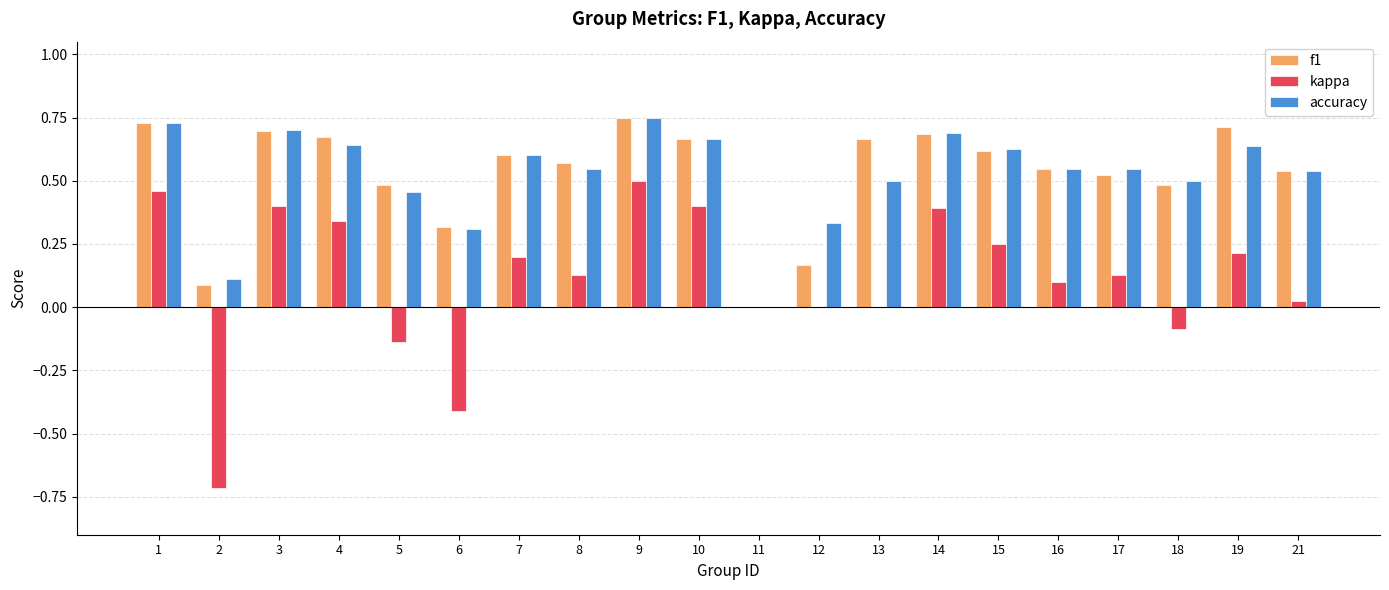

The value of f1 at 5 is 0.7. True or false?

False